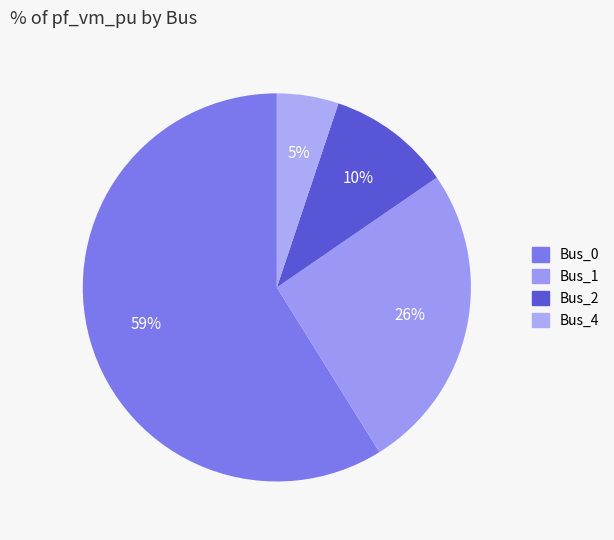

Combined, what portion of the pie is Bus_0 and Bus_1?

84.6%